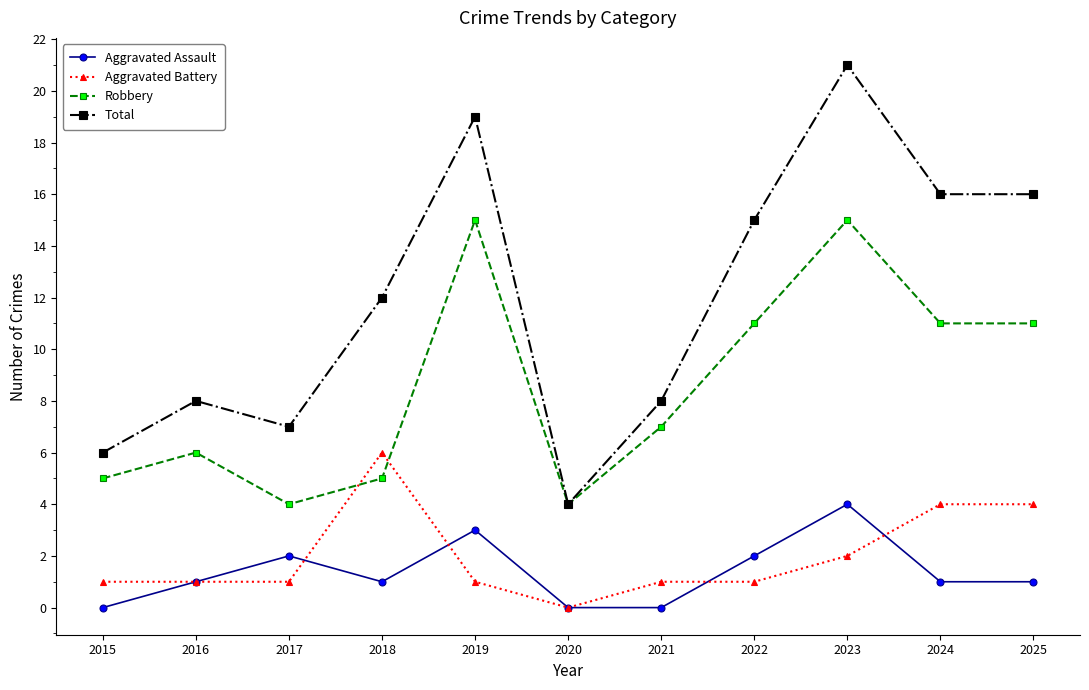

How many categories are shown in the chart?

11